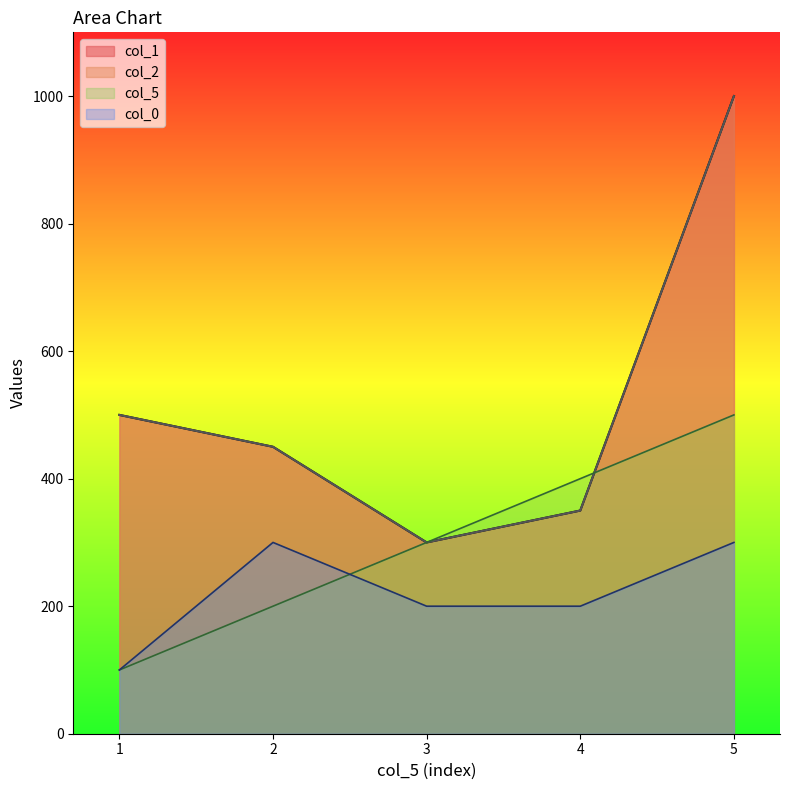

Count the number of data series in this chart.

4